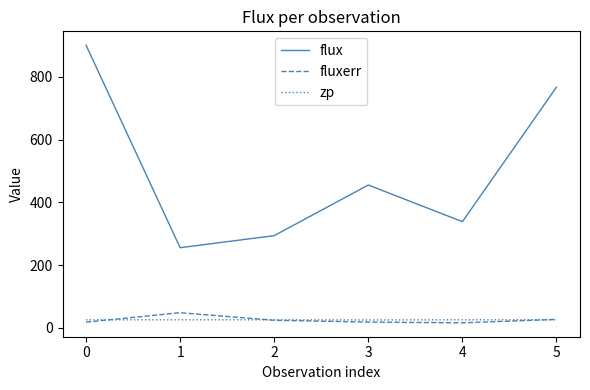

How many lines are shown in the chart?

3